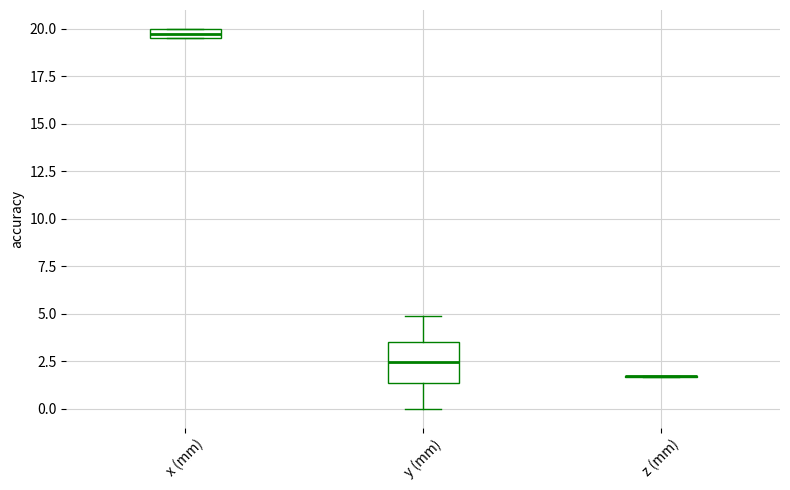

Which box is the tallest, from its lower edge to its upper edge?

y (mm)